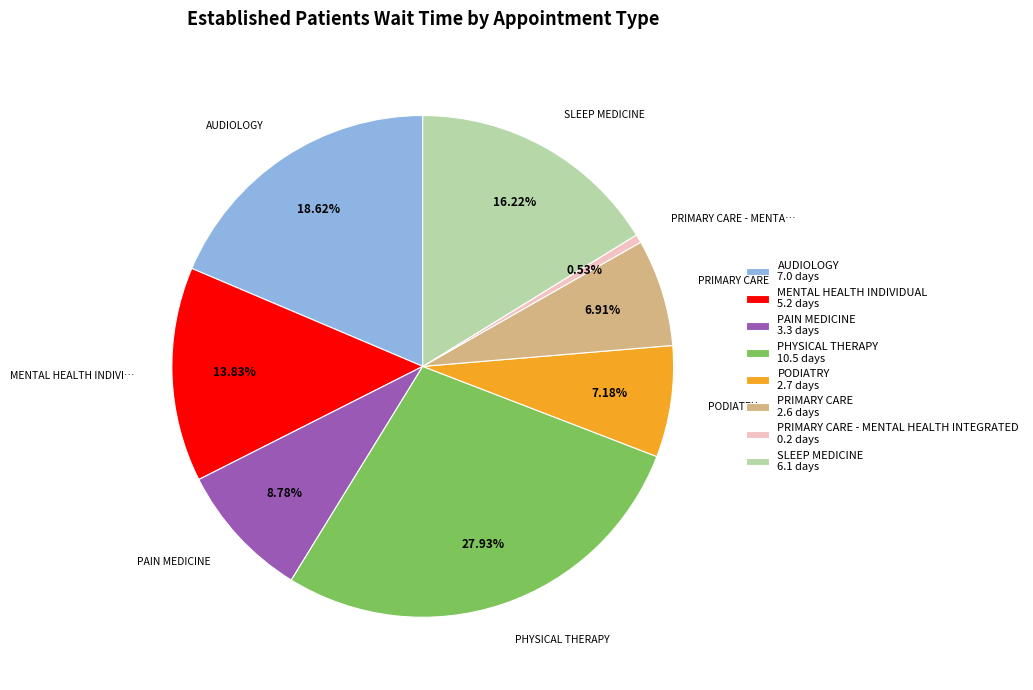

Count the number of slices in the pie.

8